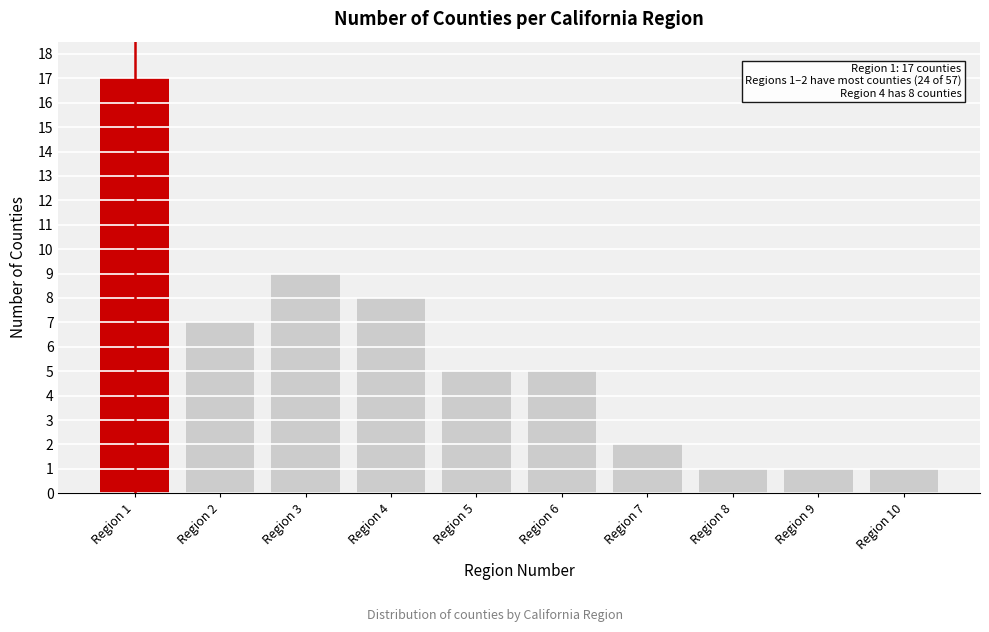

Reading left to right, extract all data points from this chart.

Region 1=17	Region 2=7	Region 3=9	Region 4=8	Region 5=5	Region 6=5	Region 7=2	Region 8=1	Region 9=1	Region 10=1